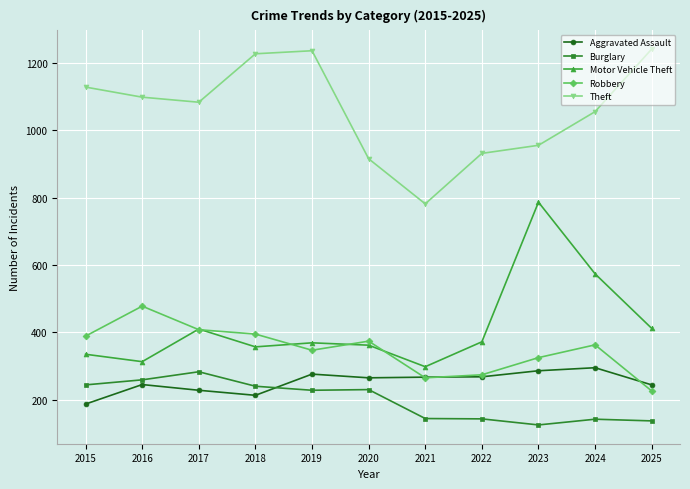

Which series has the largest total across all categories?

Theft